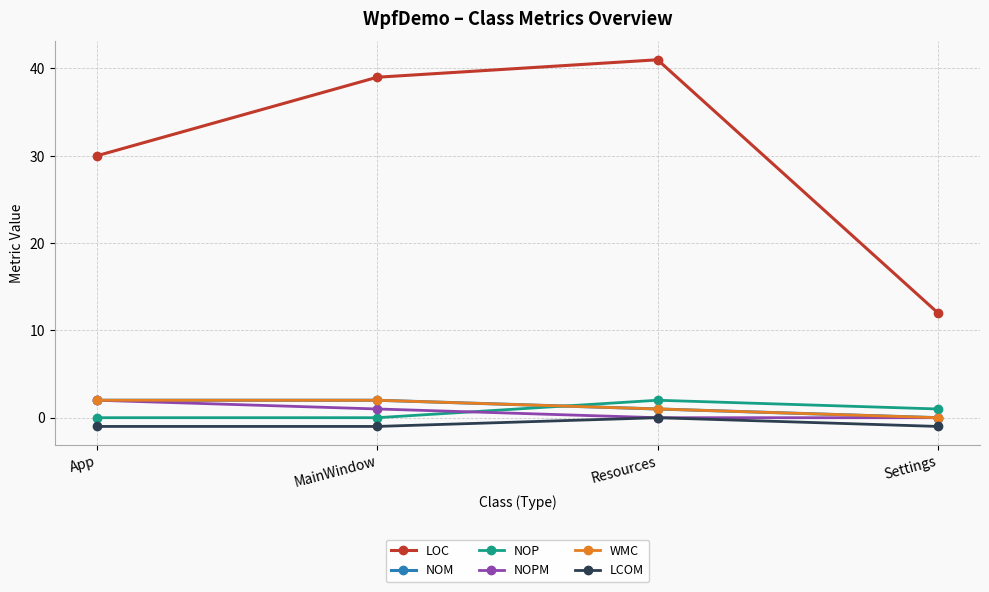

Reading left to right, transcribe all the data shown in this chart.

LOC: App=30	MainWindow=39	Resources=41	Settings=12
NOM: App=2	MainWindow=2	Resources=1	Settings=0
NOP: App=0	MainWindow=0	Resources=2	Settings=1
NOPM: App=2	MainWindow=1	Resources=0	Settings=0
WMC: App=2	MainWindow=2	Resources=1	Settings=0
LCOM: App=-1	MainWindow=-1	Resources=0	Settings=-1